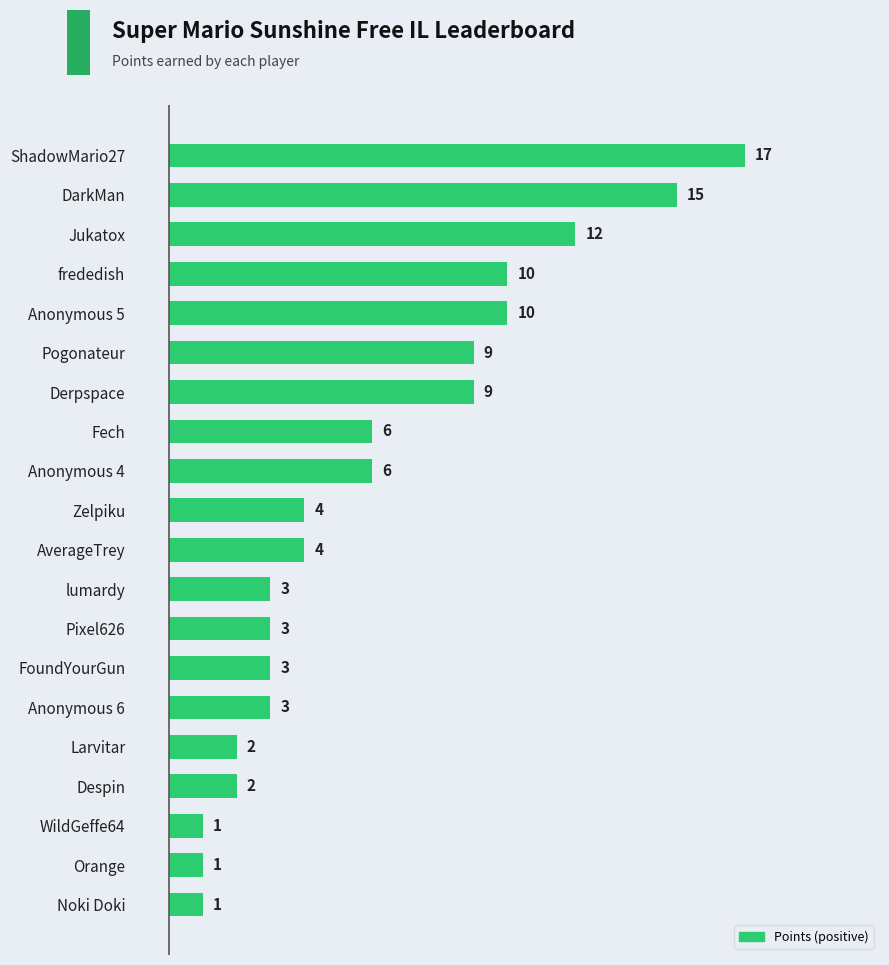

How many categories are shown in the chart?

20